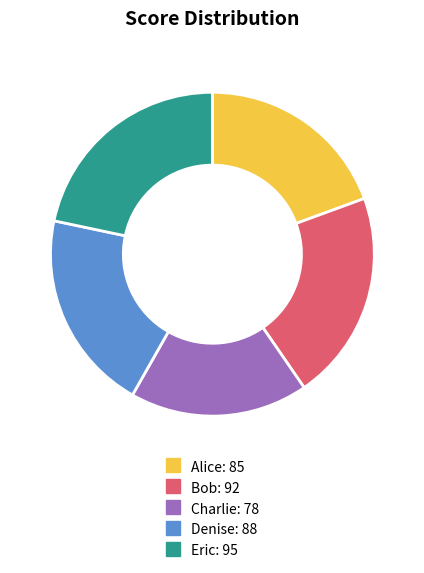

Is it true that Alice is 26% of the pie?

False